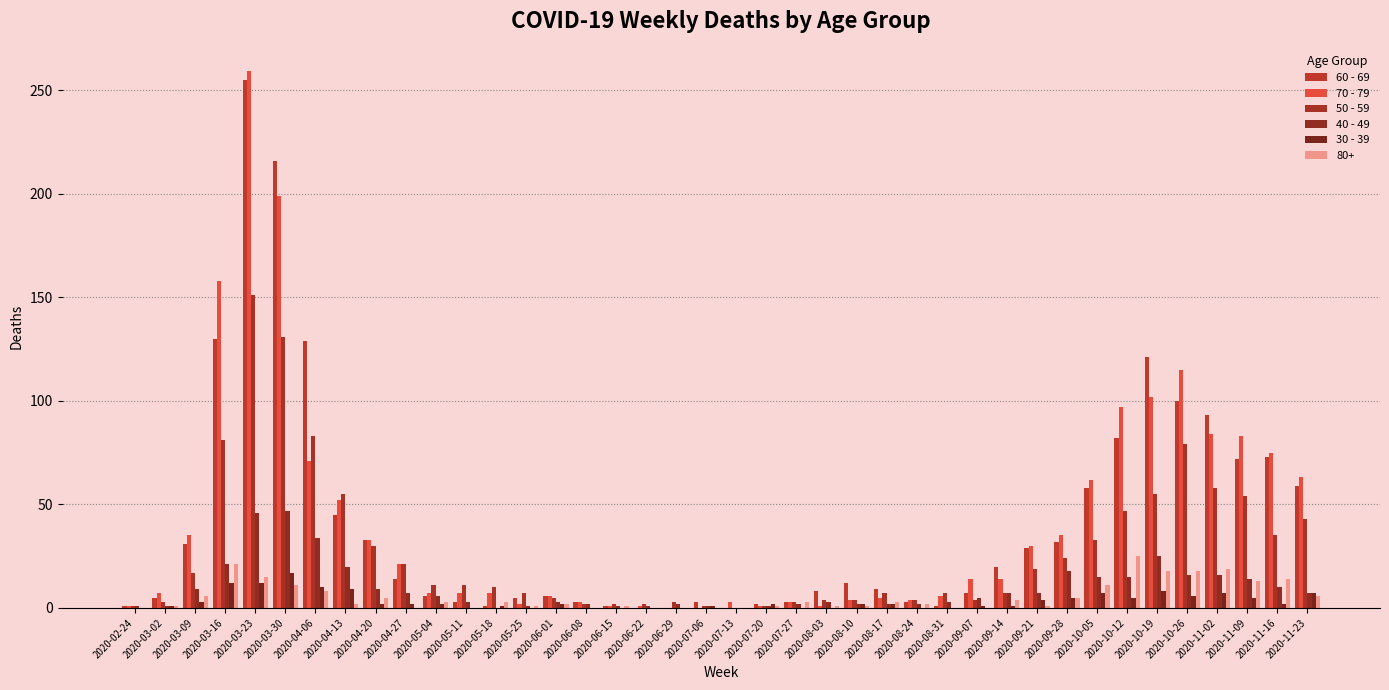

Which category has the highest value in the 60 - 69 series?

2020-03-23